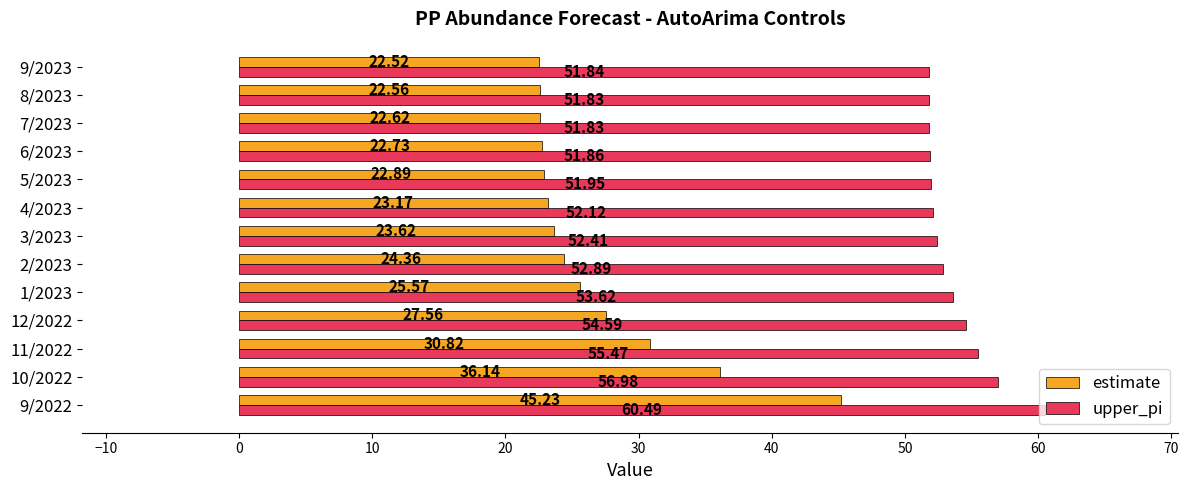

What is the greatest value displayed?

60.5